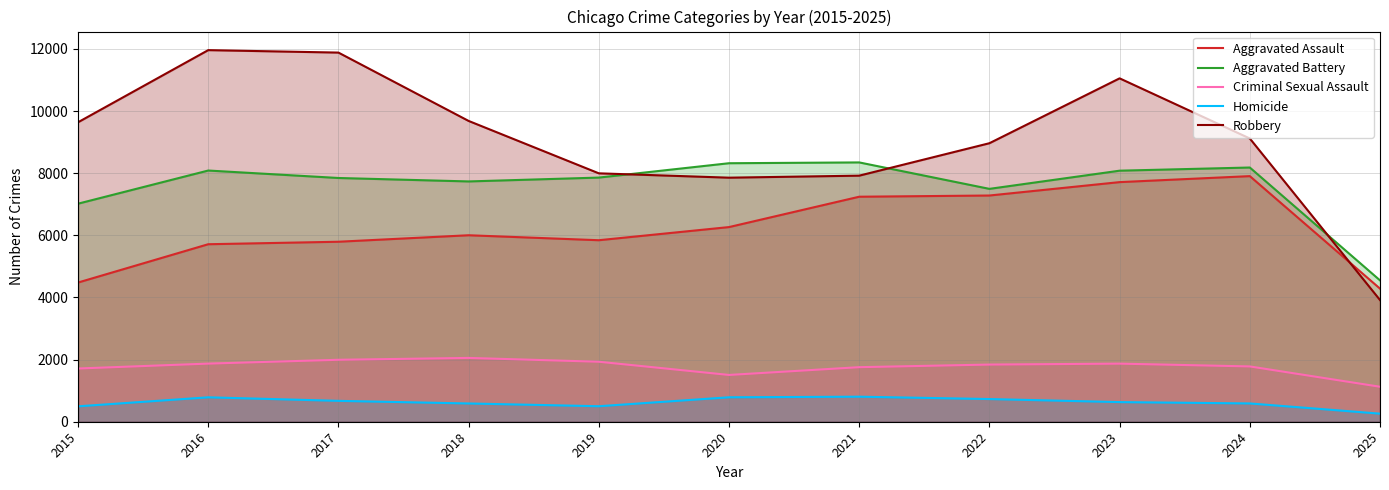

At which category does Aggravated Assault reach its first local peak?

2018